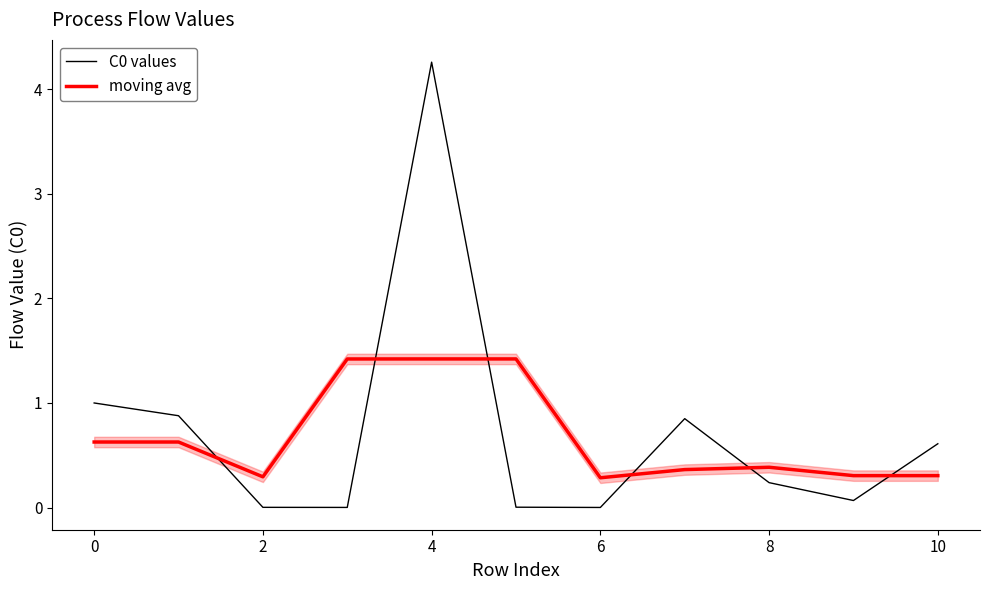

True or false: moving avg has a value of 0.3 at 10.

True